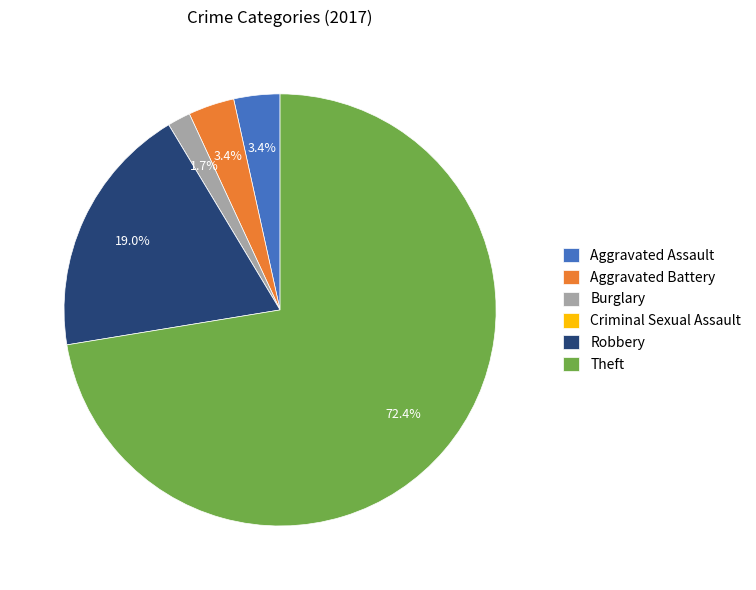

What is the majority slice?

Theft